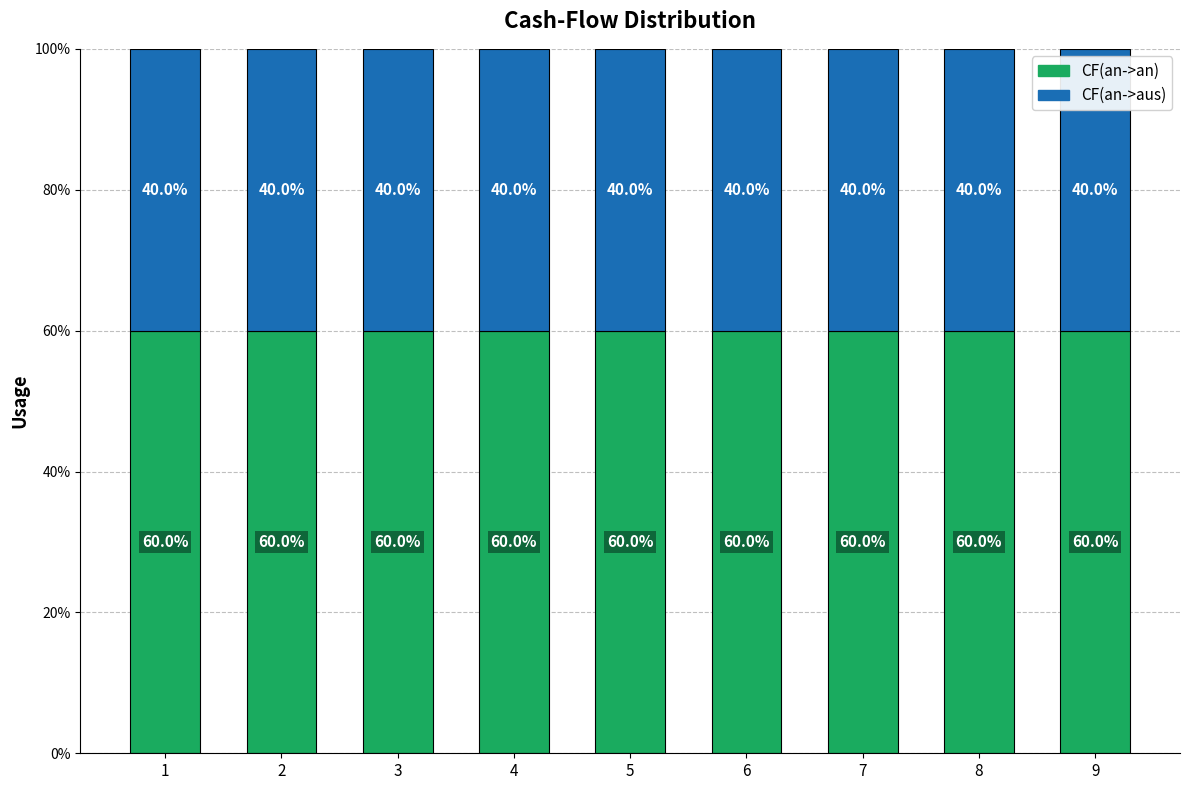

What is the total value across all series at 6?

100